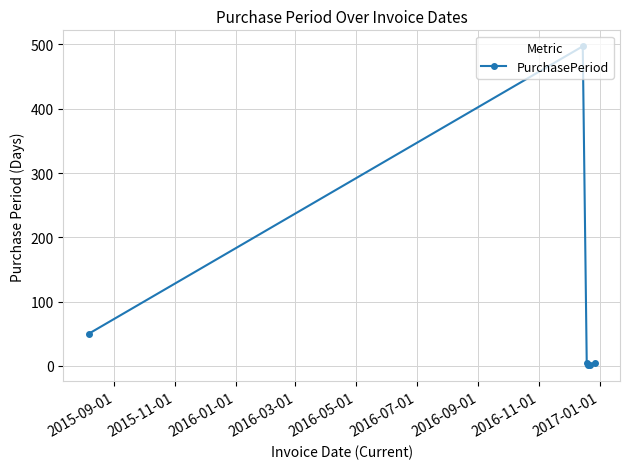

What is the sum of all values?

559